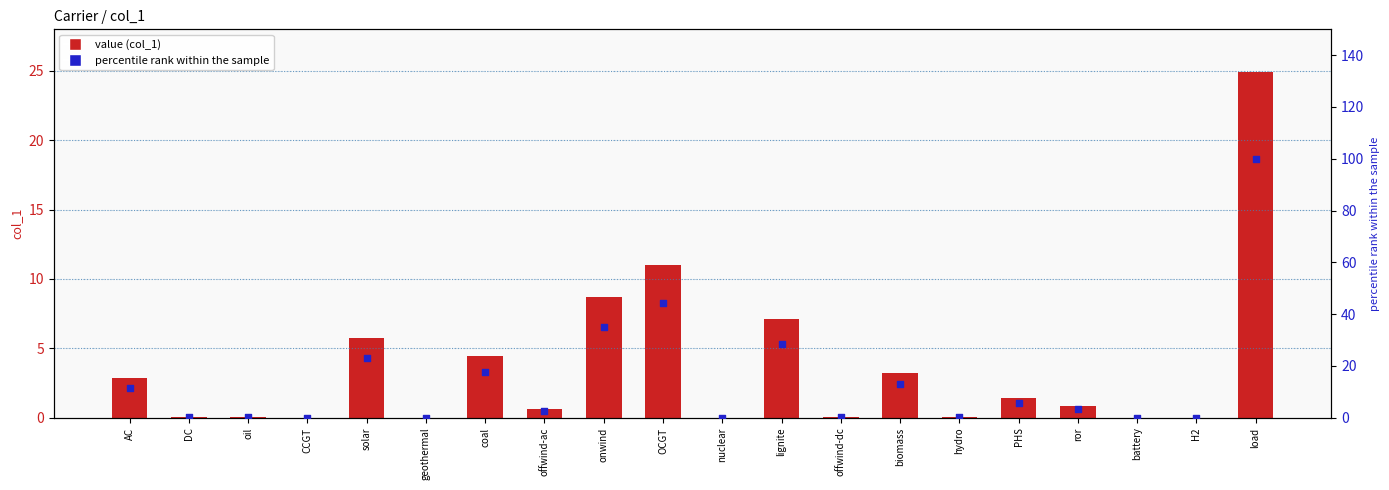

Which series contains the lowest Y value?

value